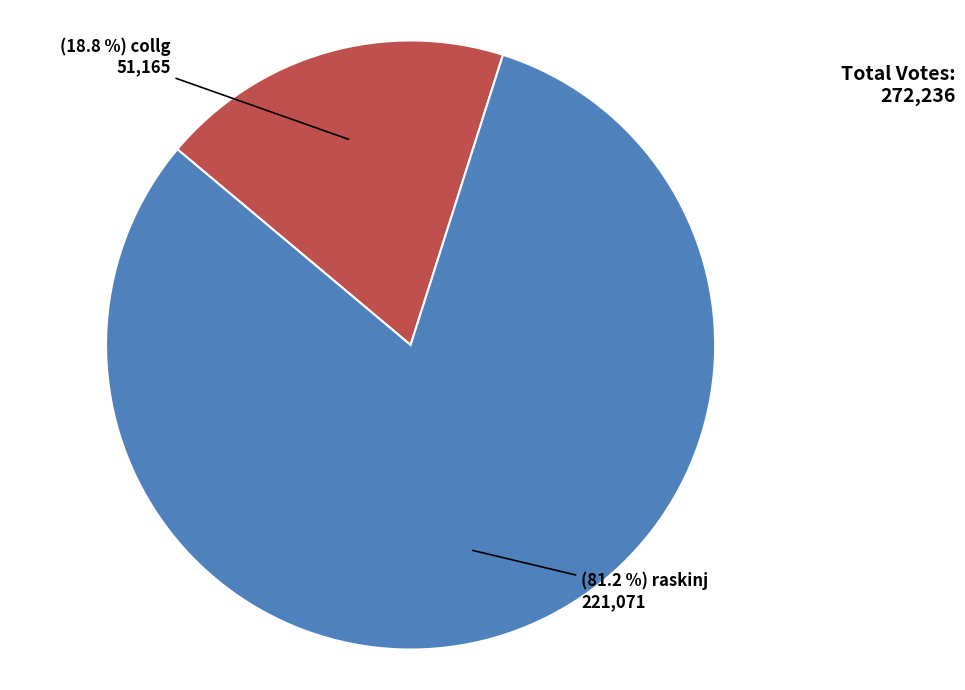

Is there a majority slice in this chart?

Yes